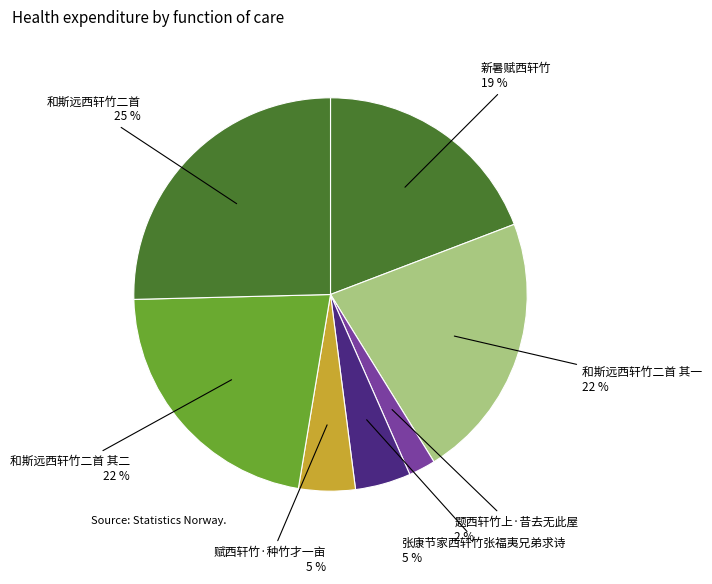

How many segments does this pie chart have?

7